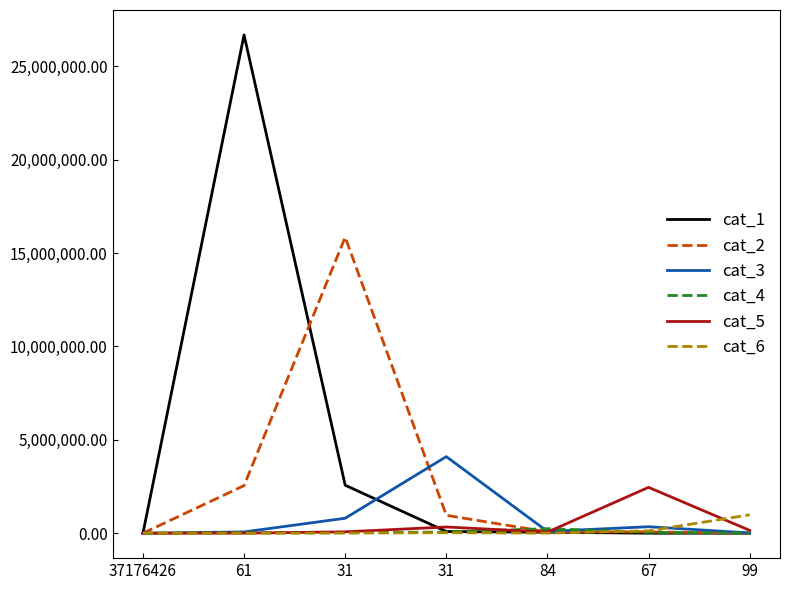

Does the chart display data point markers on the line(s)?

No